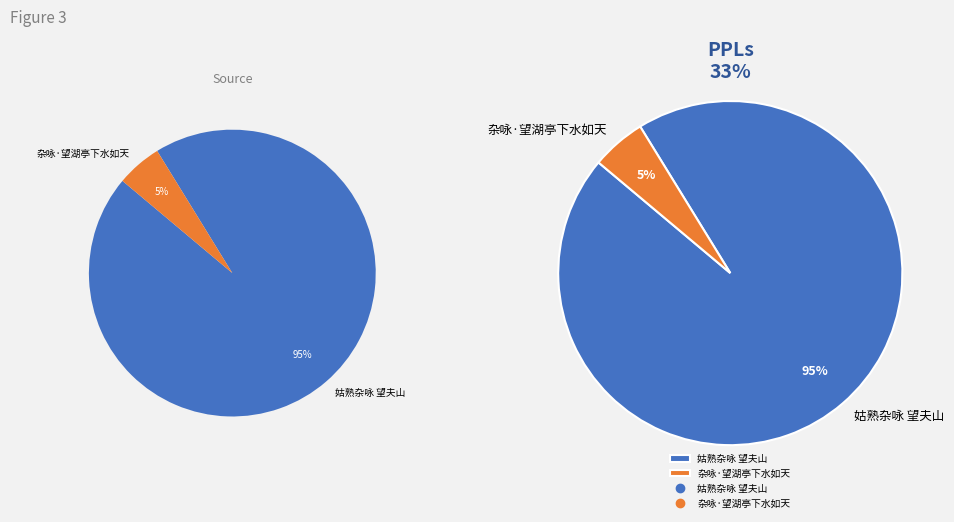

The 杂咏·望湖亭下水如天 slice represents 1% of the pie. True or false?

False